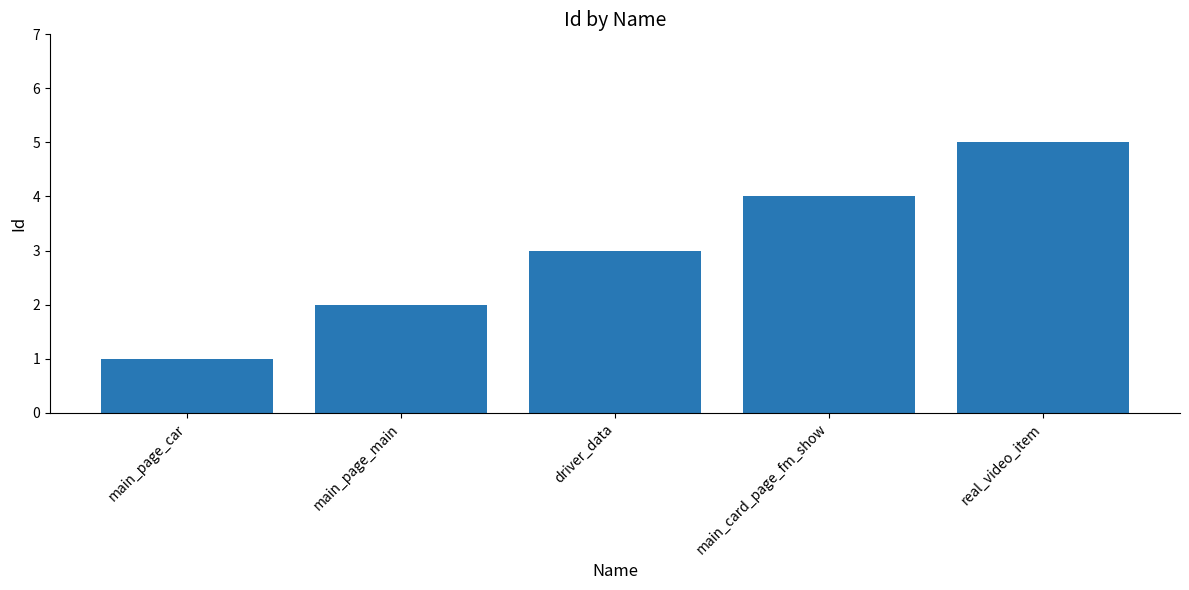

Which label corresponds to the smallest value in the chart?

main_page_car